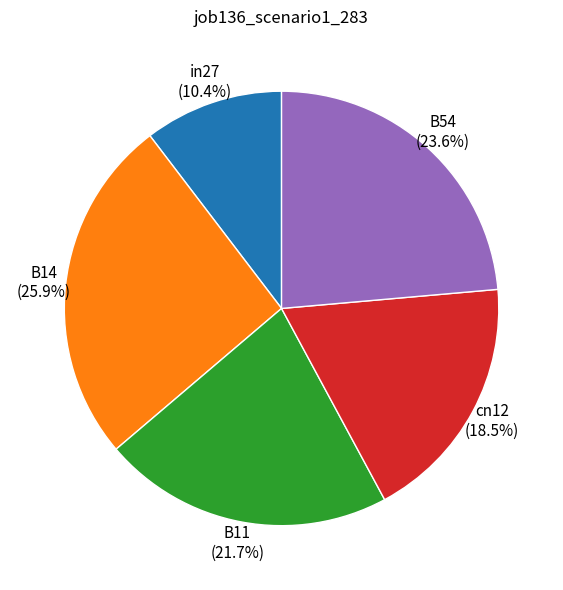

Combined, what portion of the pie is B54 and B14?

49.5%